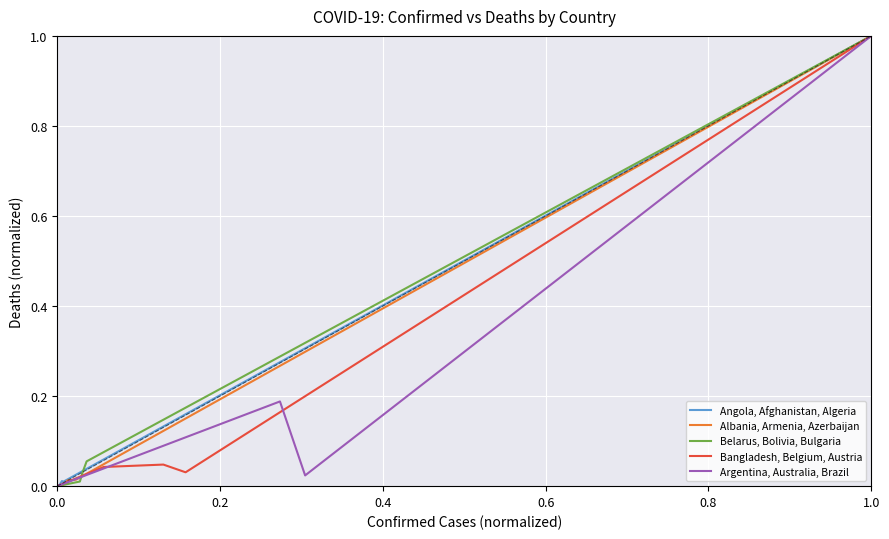

Between 0.4 and 0.2, which is larger?

0.4